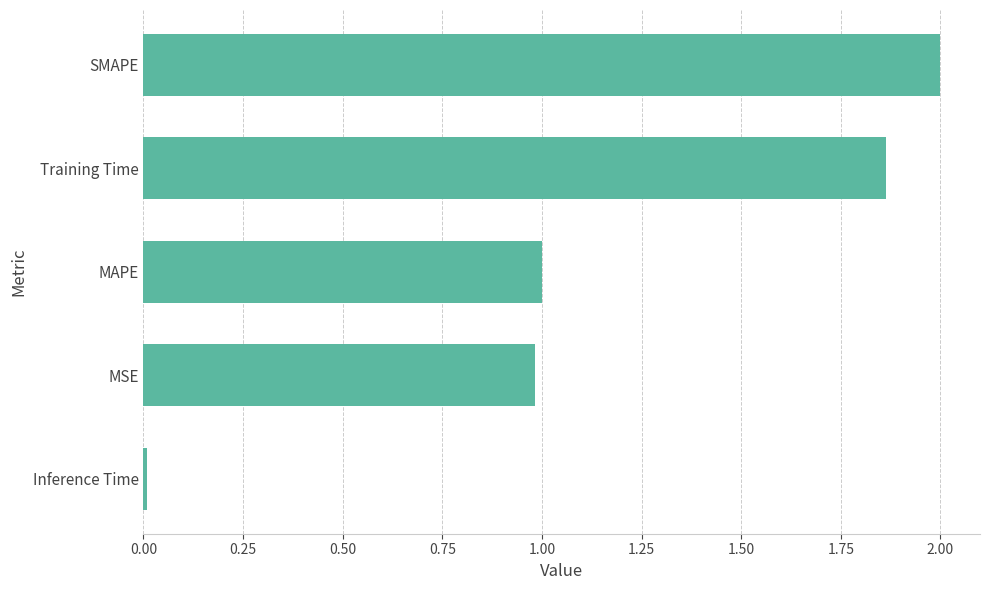

Rank the categories by value from highest to lowest.

SMAPE, Training Time, MAPE, MSE, Inference Time